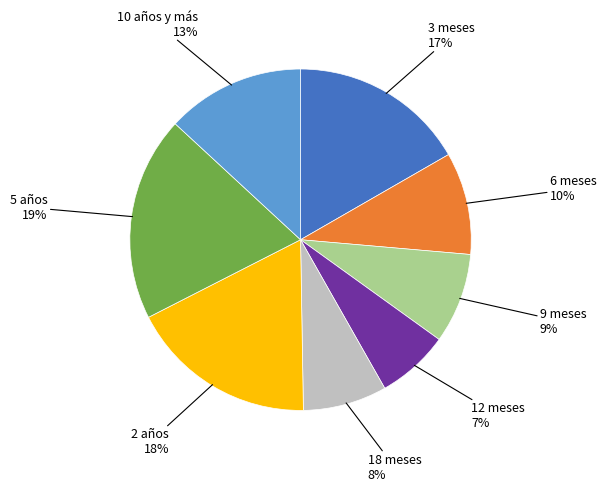

Does any single category account for the majority?

No